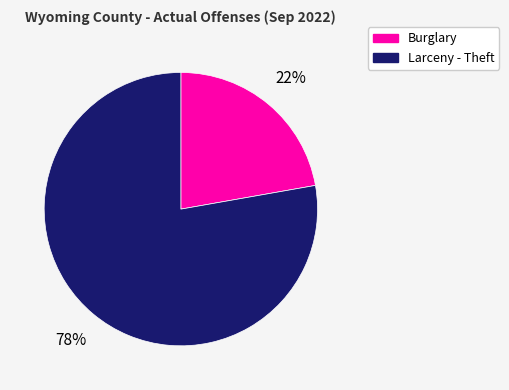

True or false: Burglary accounts for 29% of the total.

False